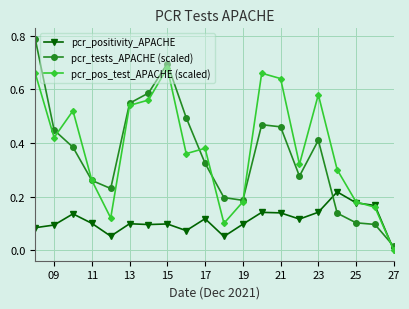

Rank the series by their maximum value, from highest to lowest.

pcr_tests_APACHE (scaled), pcr_pos_test_APACHE (scaled), pcr_positivity_APACHE